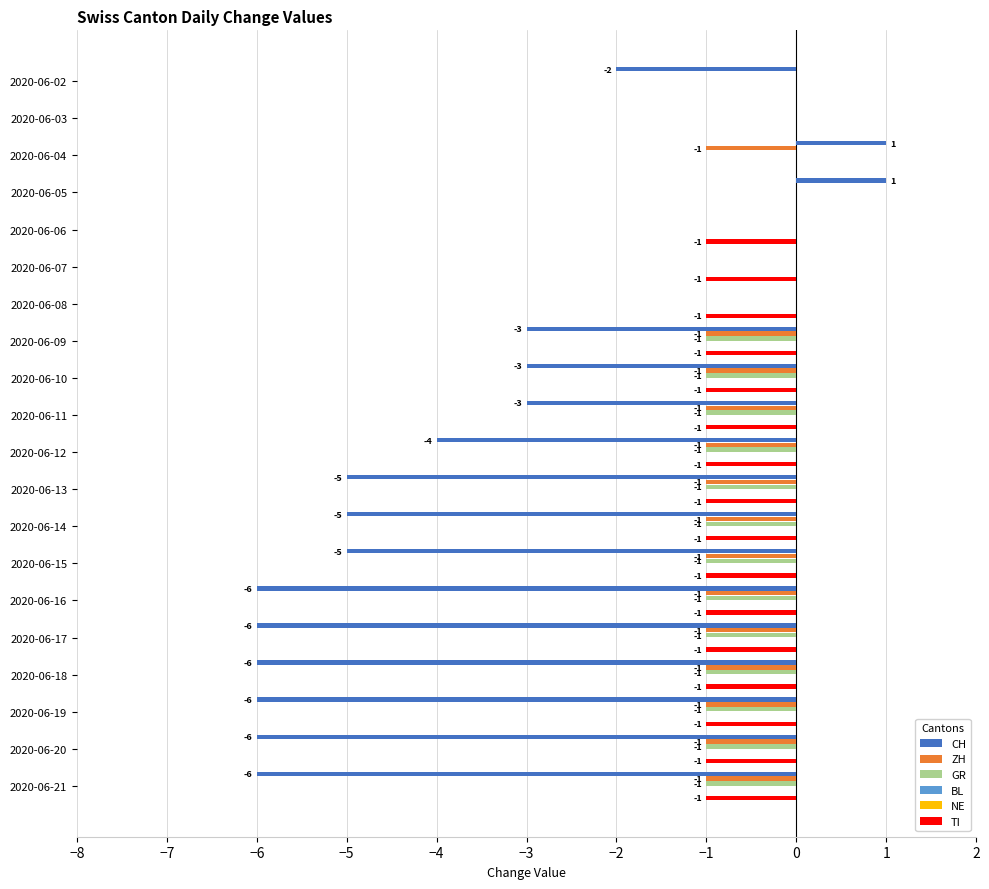

Count the number of data series in this chart.

6